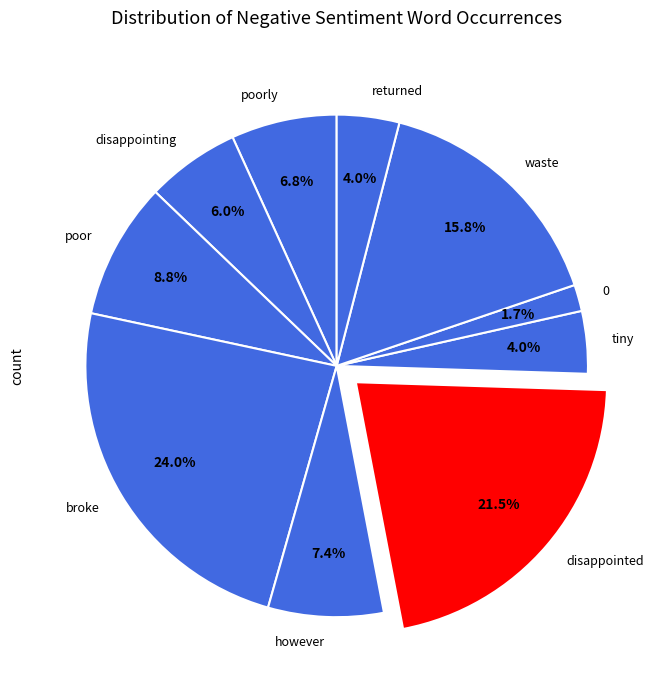

Count the number of slices in the pie.

10